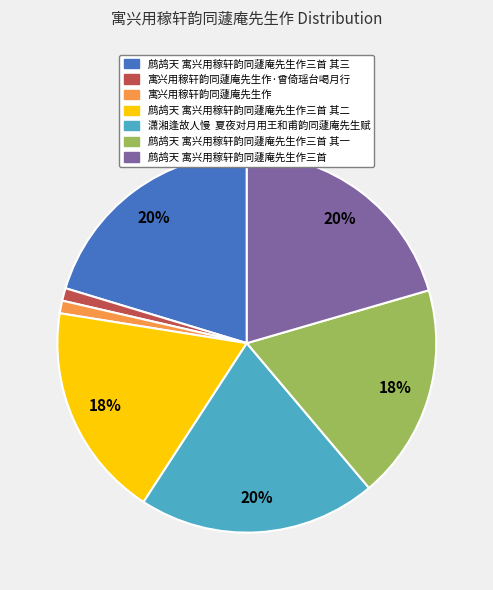

To the nearest percent, what is the average slice percentage?

14%